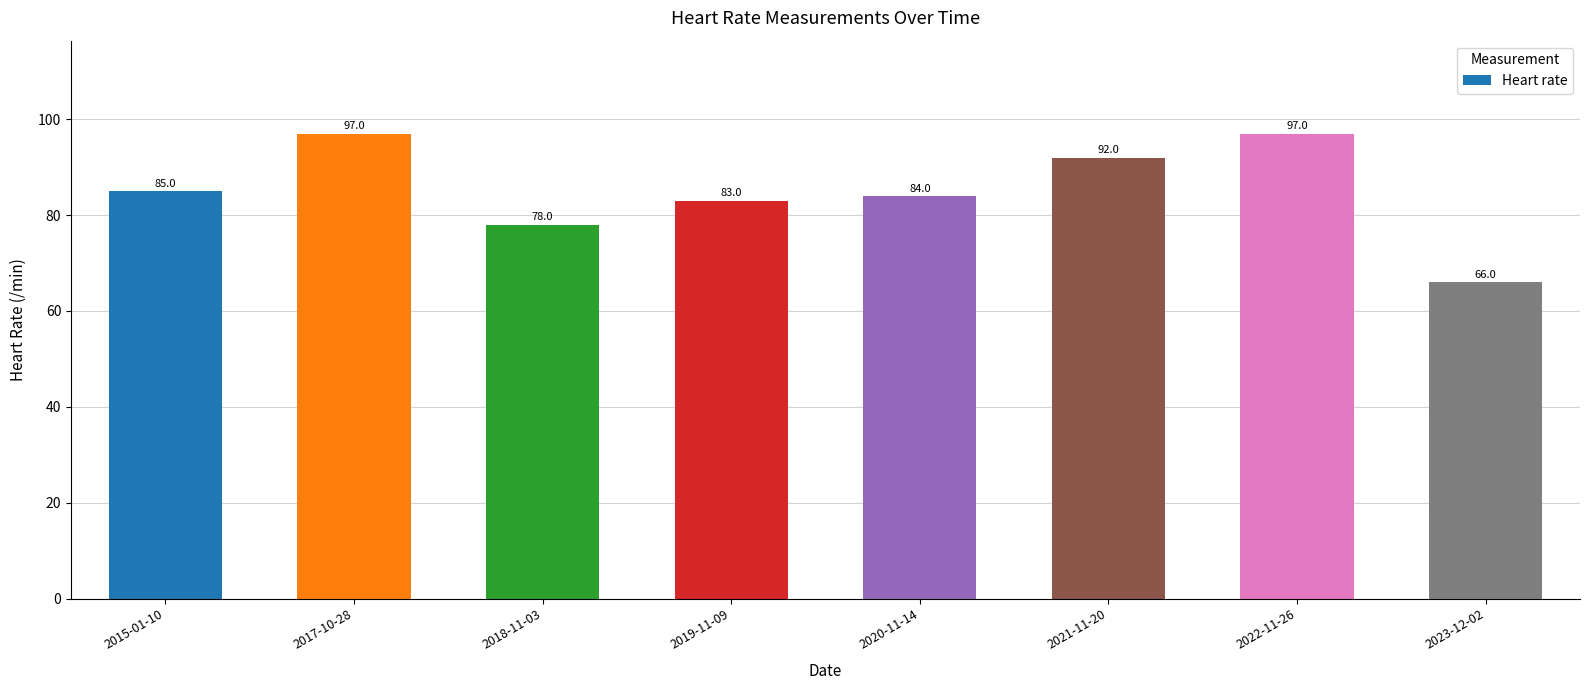

What is the maximum value shown in the chart?

97